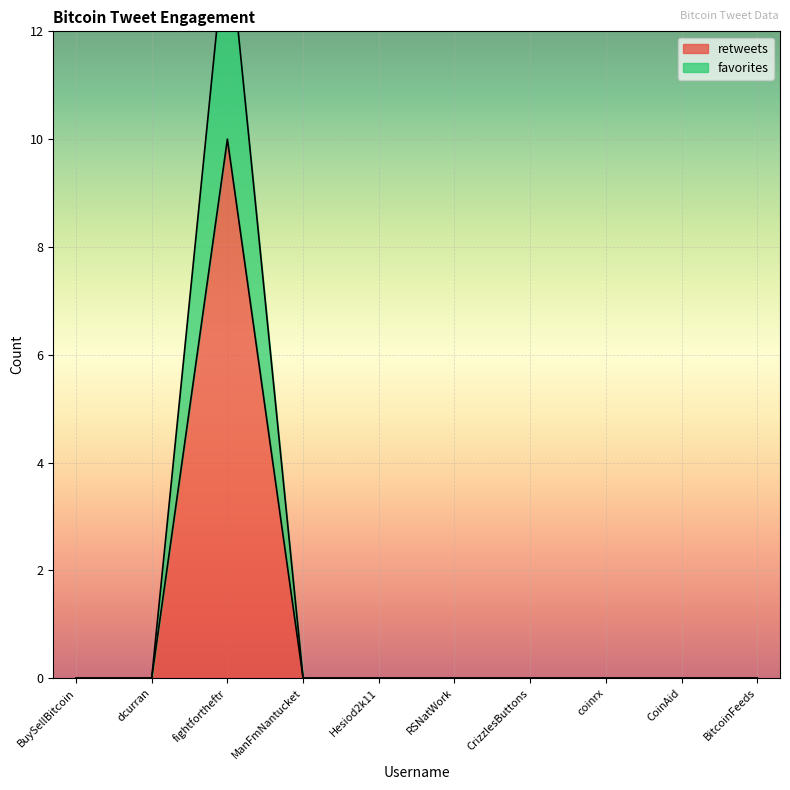

Is the value of favorites at dcurran greater than the value of retweets at BitcoinFeeds?

No